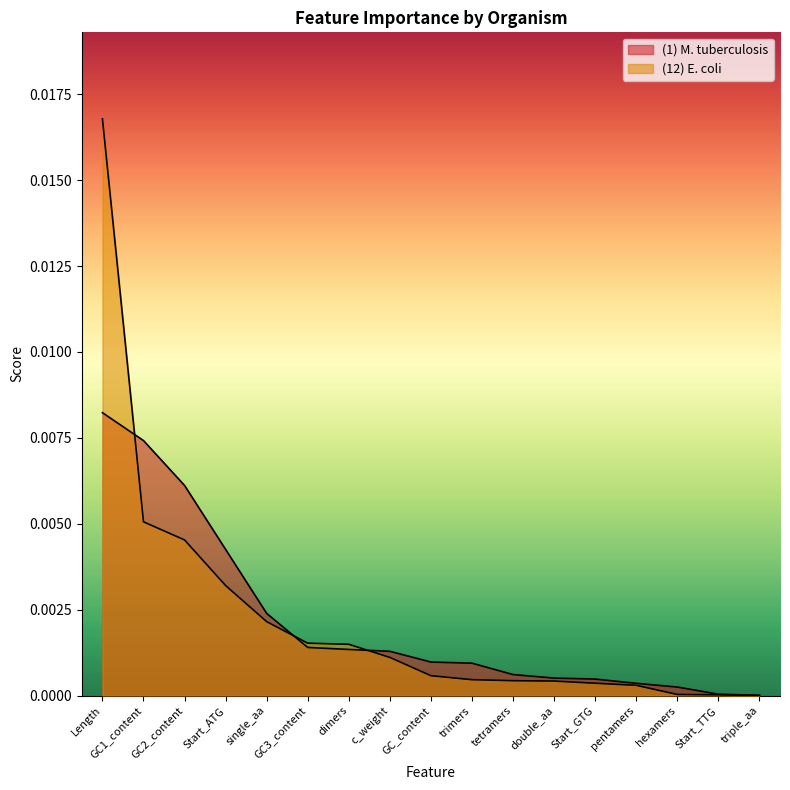

At Start_GTG, list the series in order from largest to smallest.

(1) M. tuberculosis, (12) E. coli